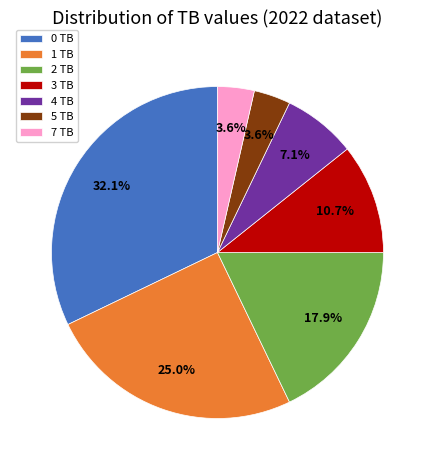

What is the largest slice in the pie chart?

0 TB